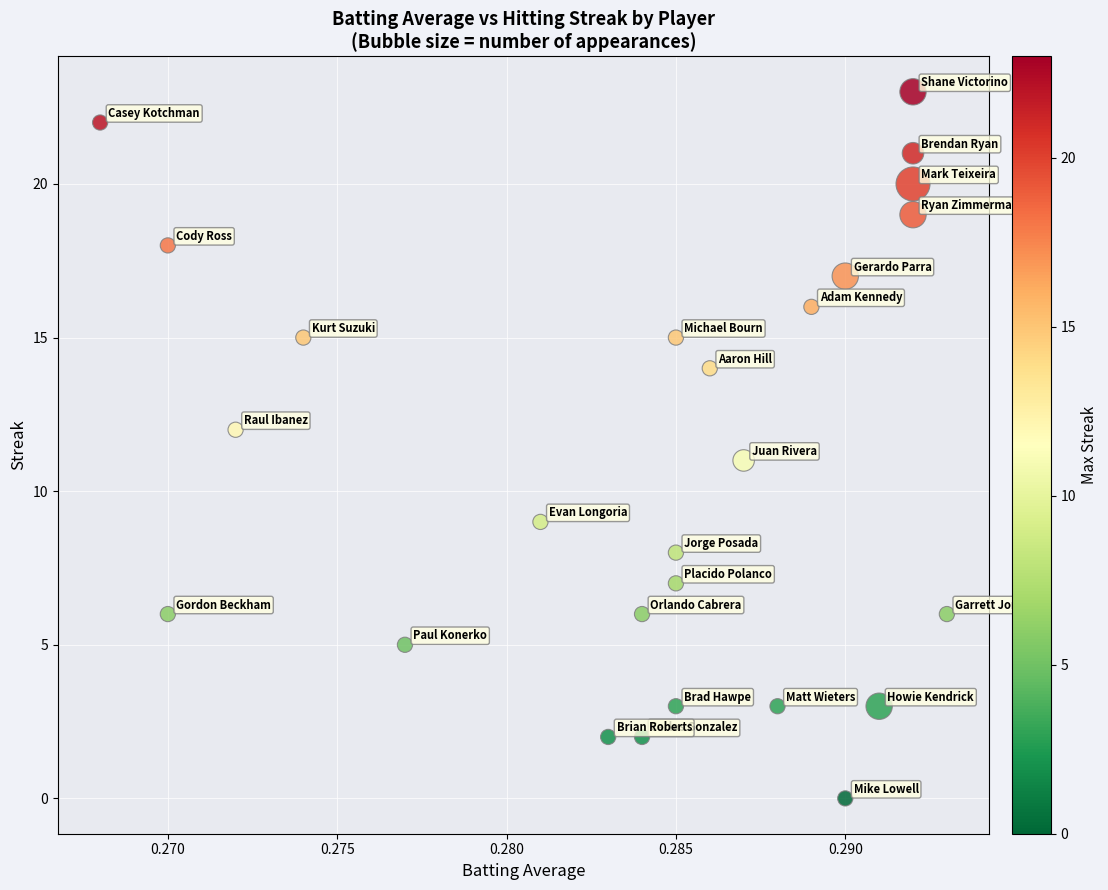

What is the range of Y values (max minus min)?

23